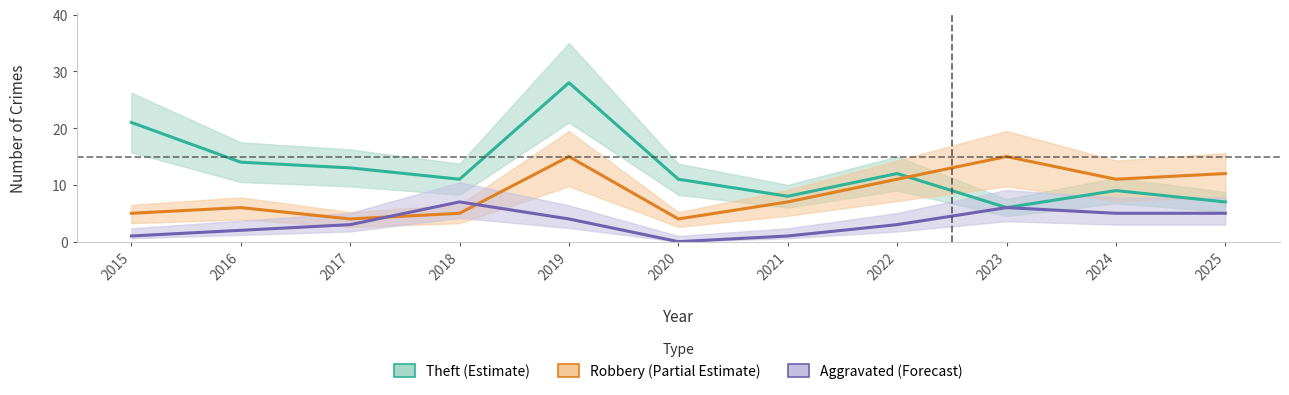

At which category does the chart reach its peak across all series?

2019